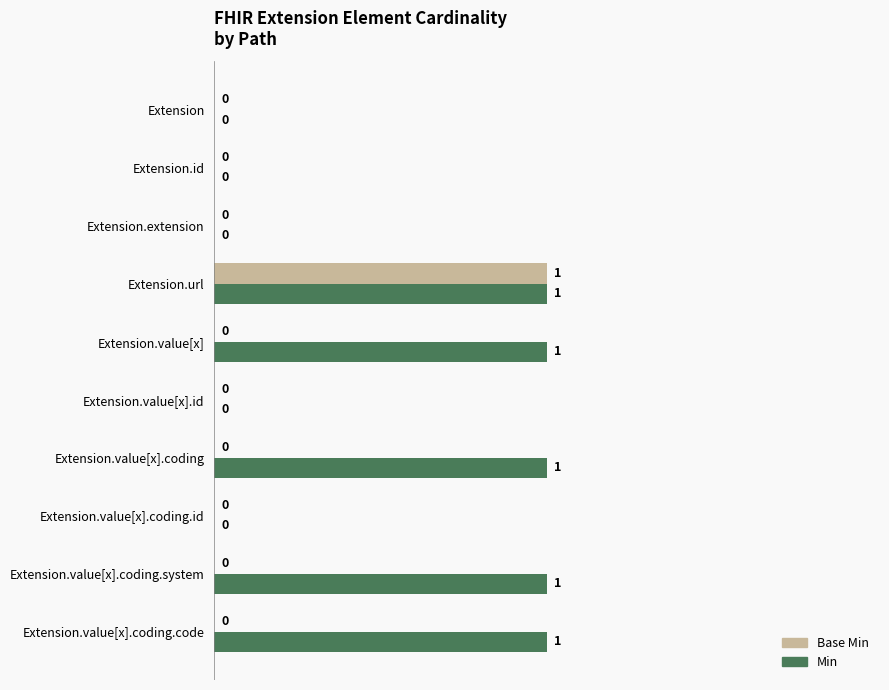

The Min series shows 1 at Extension.id. True or false?

False